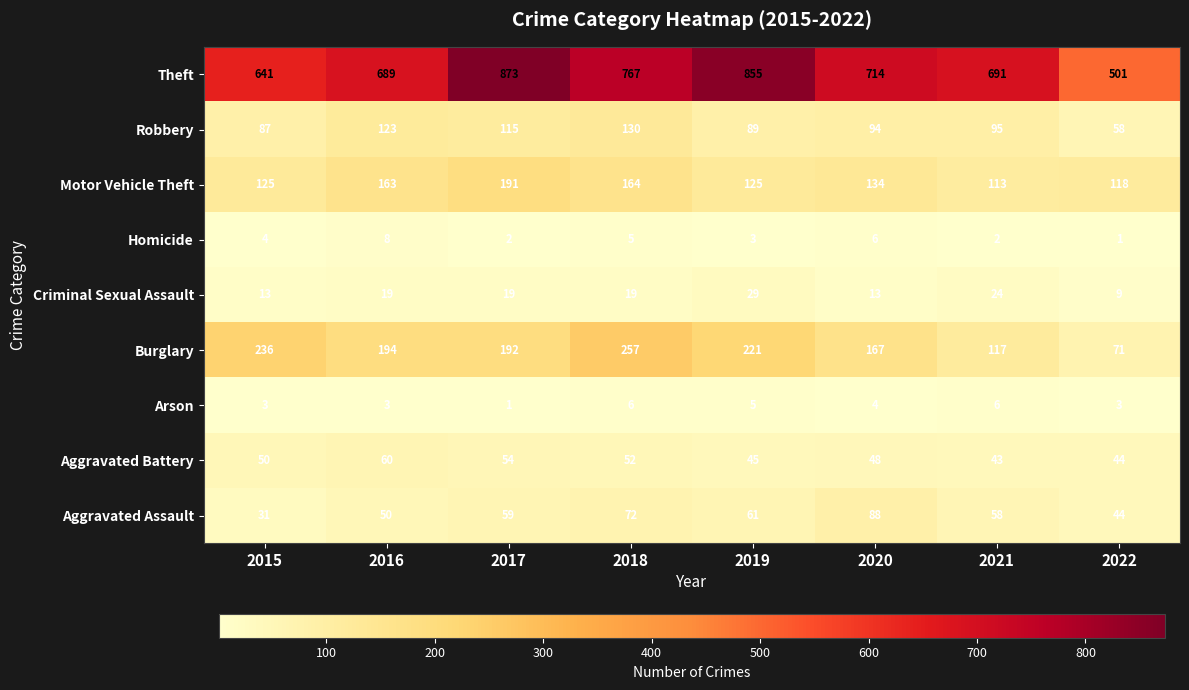

Which series changed the most between 2018 and 2022?

Theft